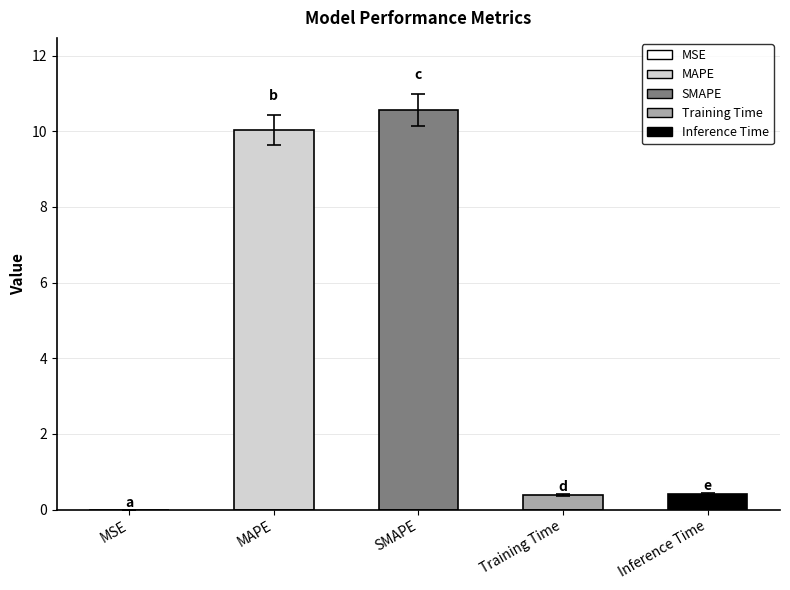

True or false: the data shows 0.0 at MSE.

True